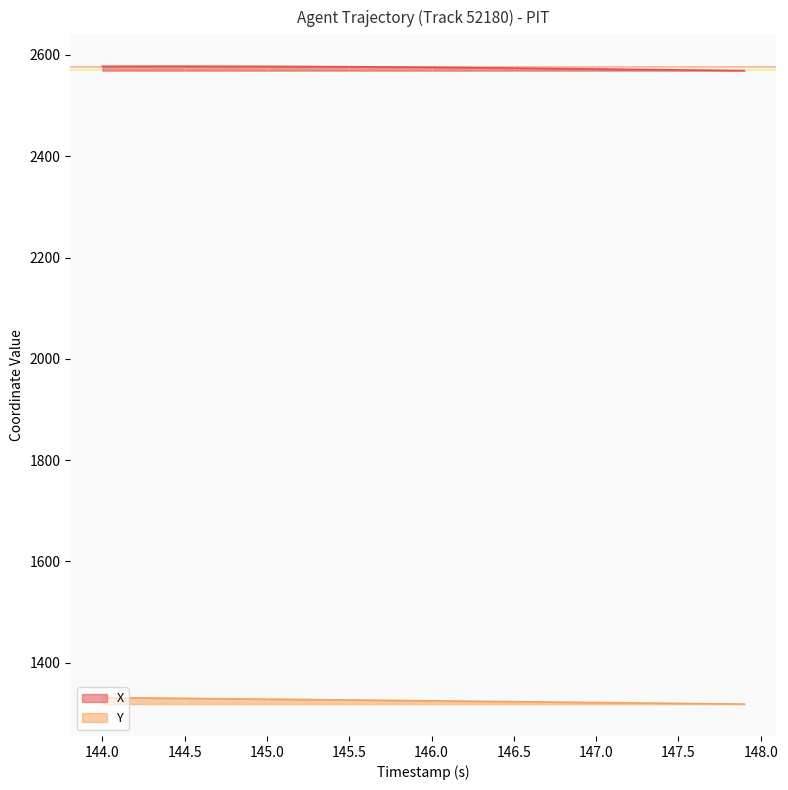

Which series has the largest total across all categories?

X